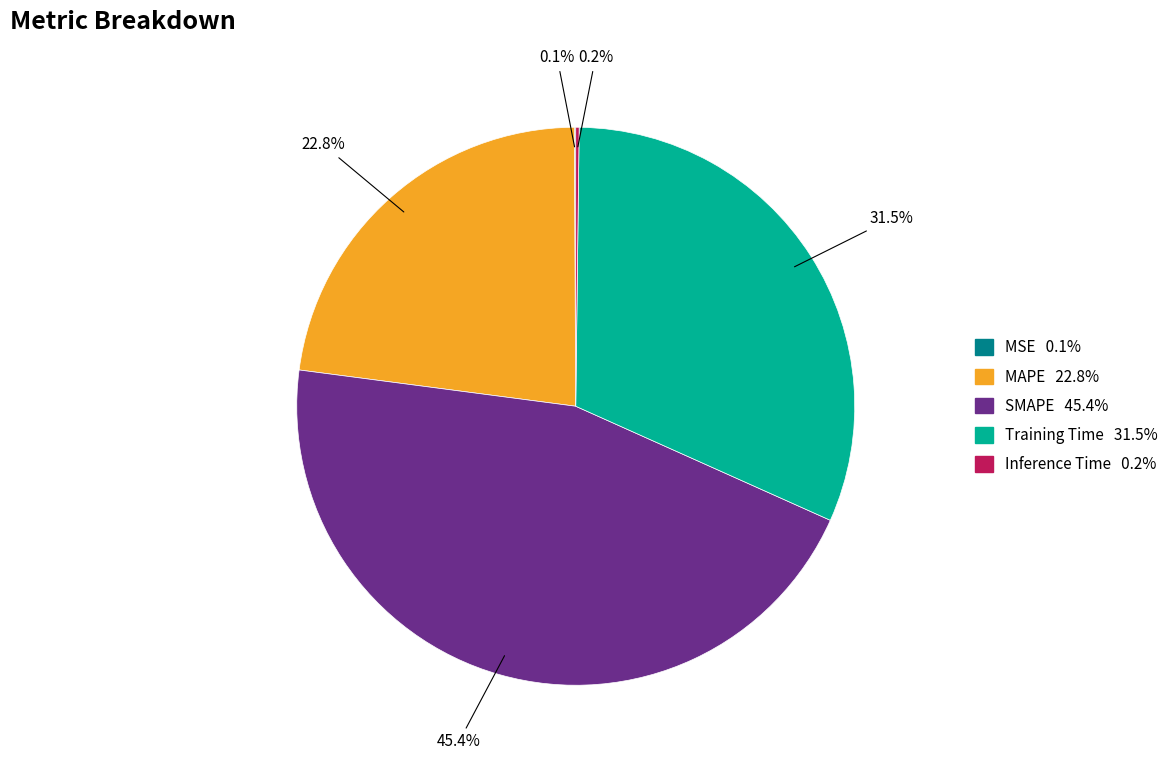

Is there any slice that represents more than half of the pie?

No